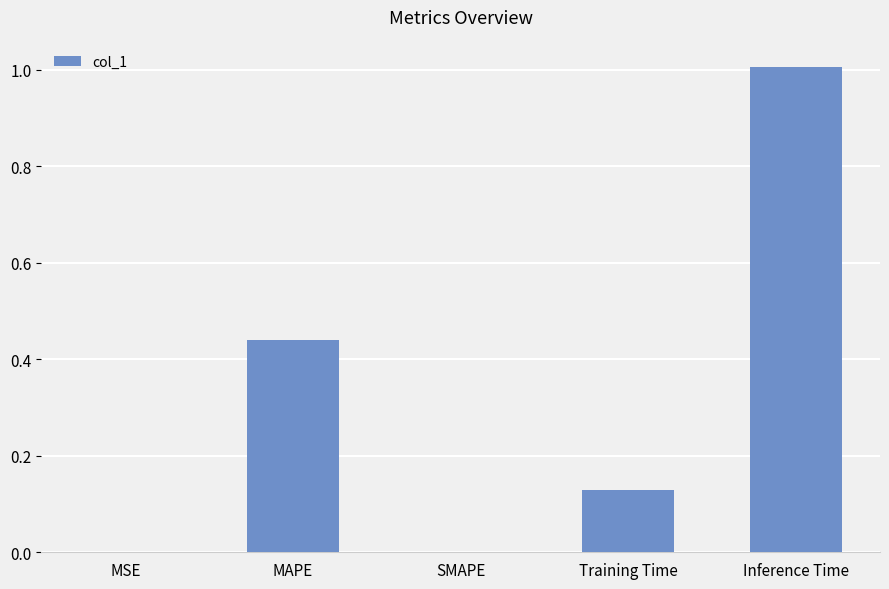

The chart shows a value of 1.8 at Inference Time. True or false?

False